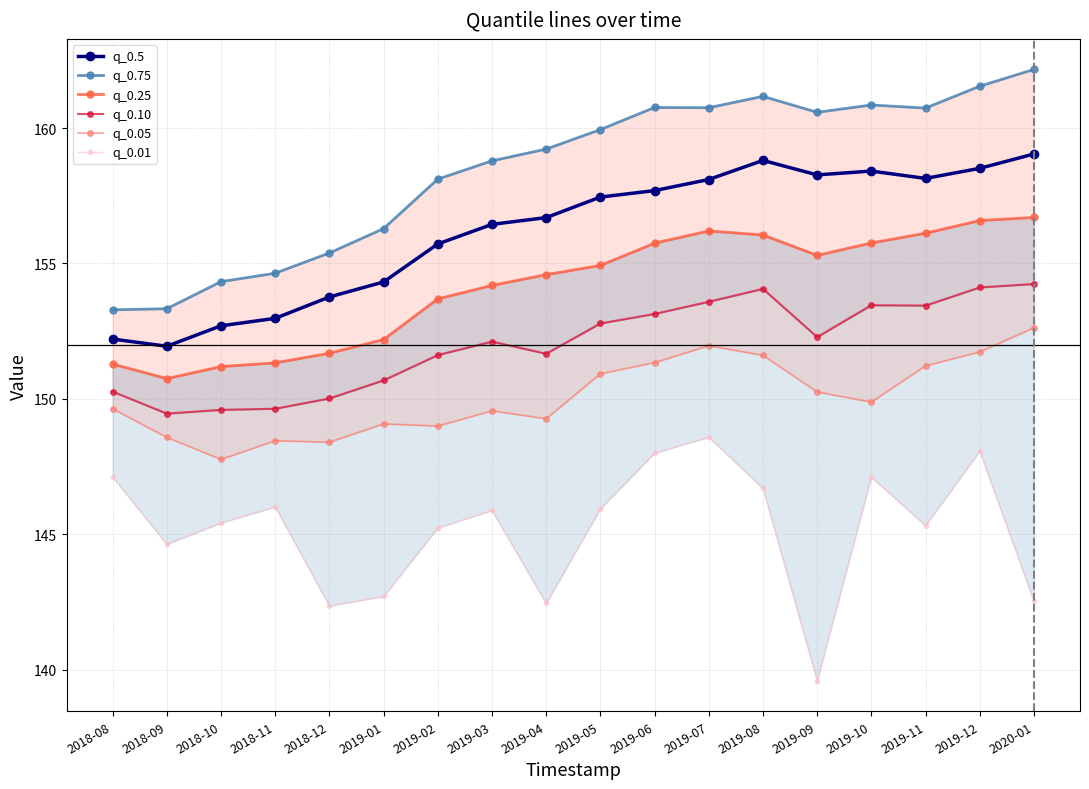

What is the difference between the maximum and minimum values in the q_0.01 series?

9.0